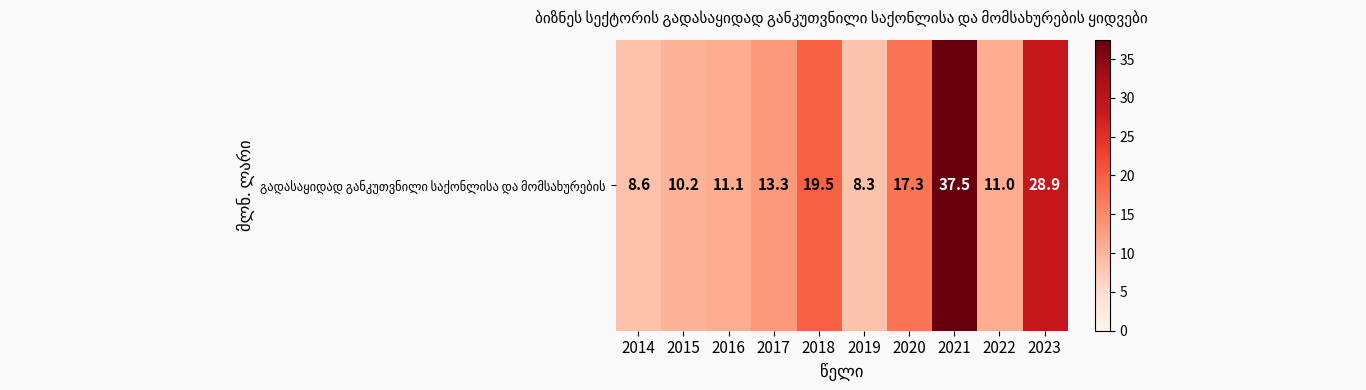

Reading left to right, transcribe all the data shown in this chart.

8.6	10.2	11.1	13.3	19.5	8.3	17.3	37.5	11.0	28.9